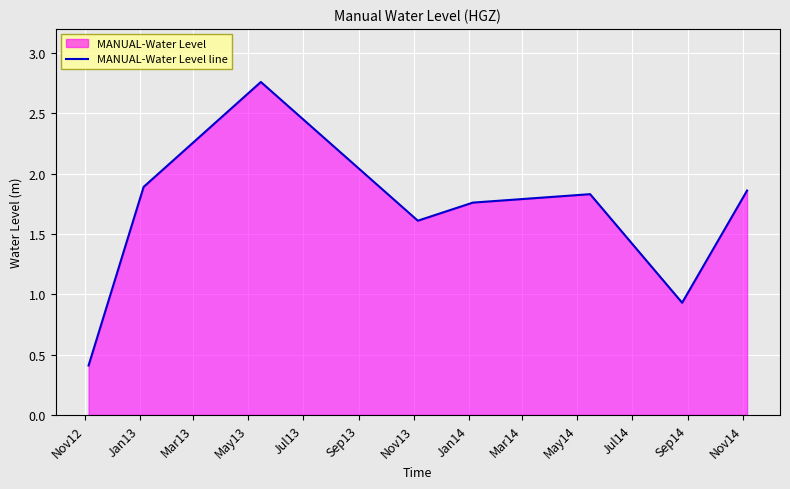

What is the value of the 8th point from the left?

1.9